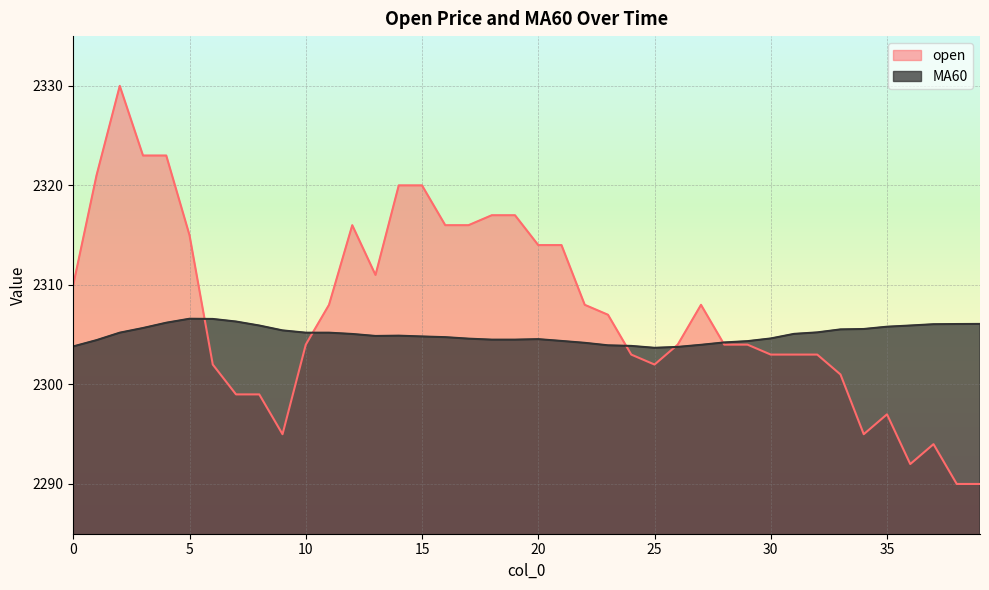

Count the number of data series in this chart.

2